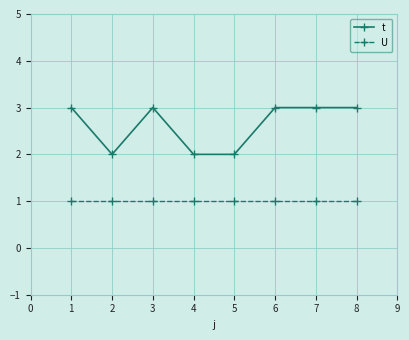

Does the chart display data point markers on the line(s)?

Yes